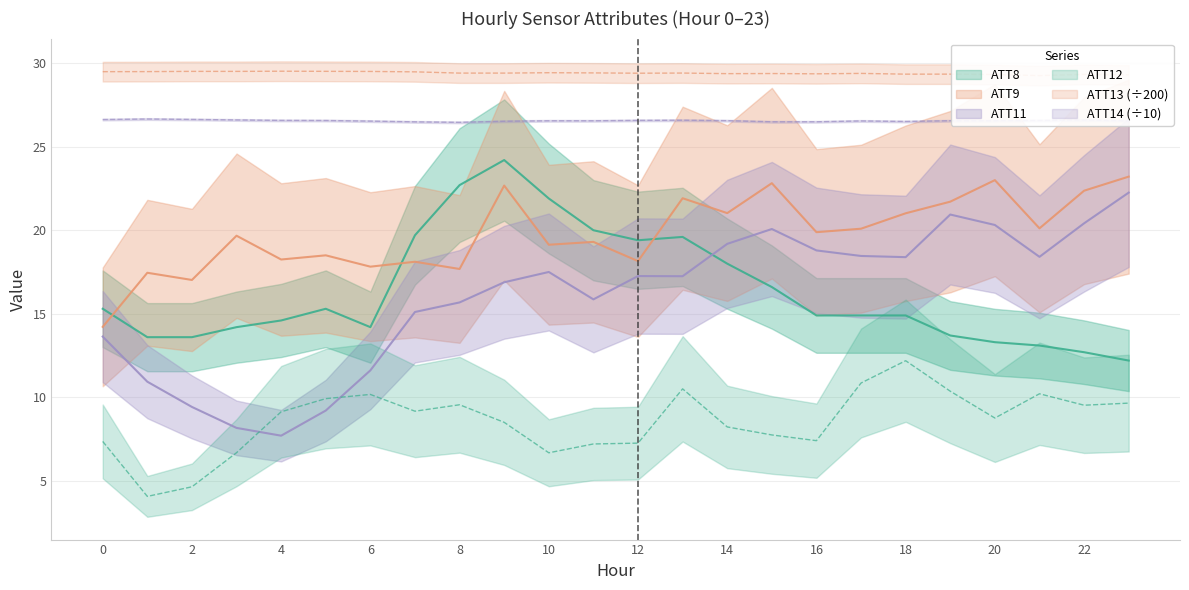

Which category has the highest value in the ATT8 series?

9